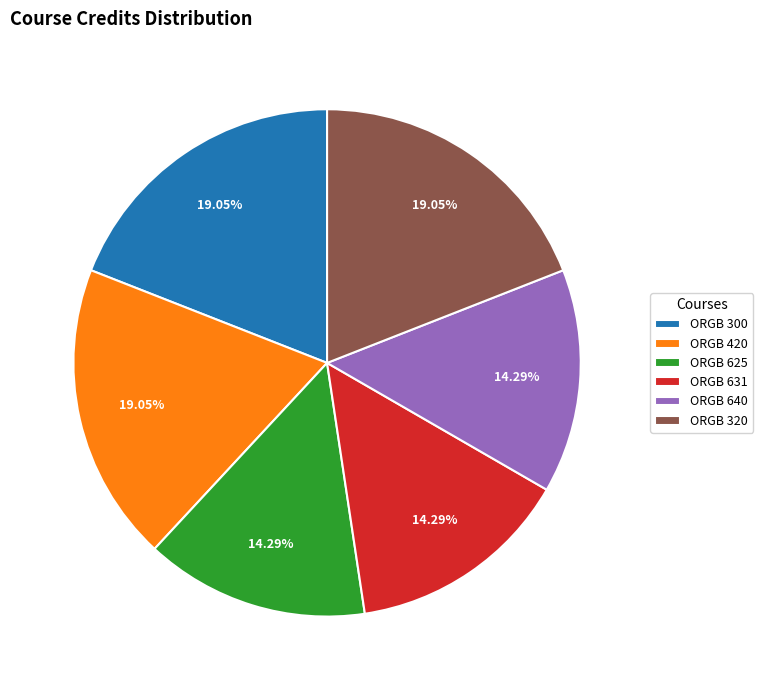

Is the sum of ORGB 625 and ORGB 631 greater than half?

No